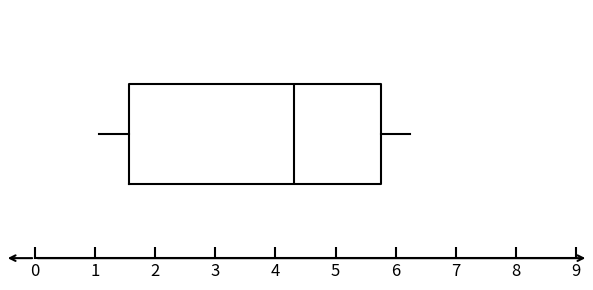

Where does the median line of the box sit on the x-axis? The values are not printed on the chart, so give them approximately, as read against the axis.

4.3